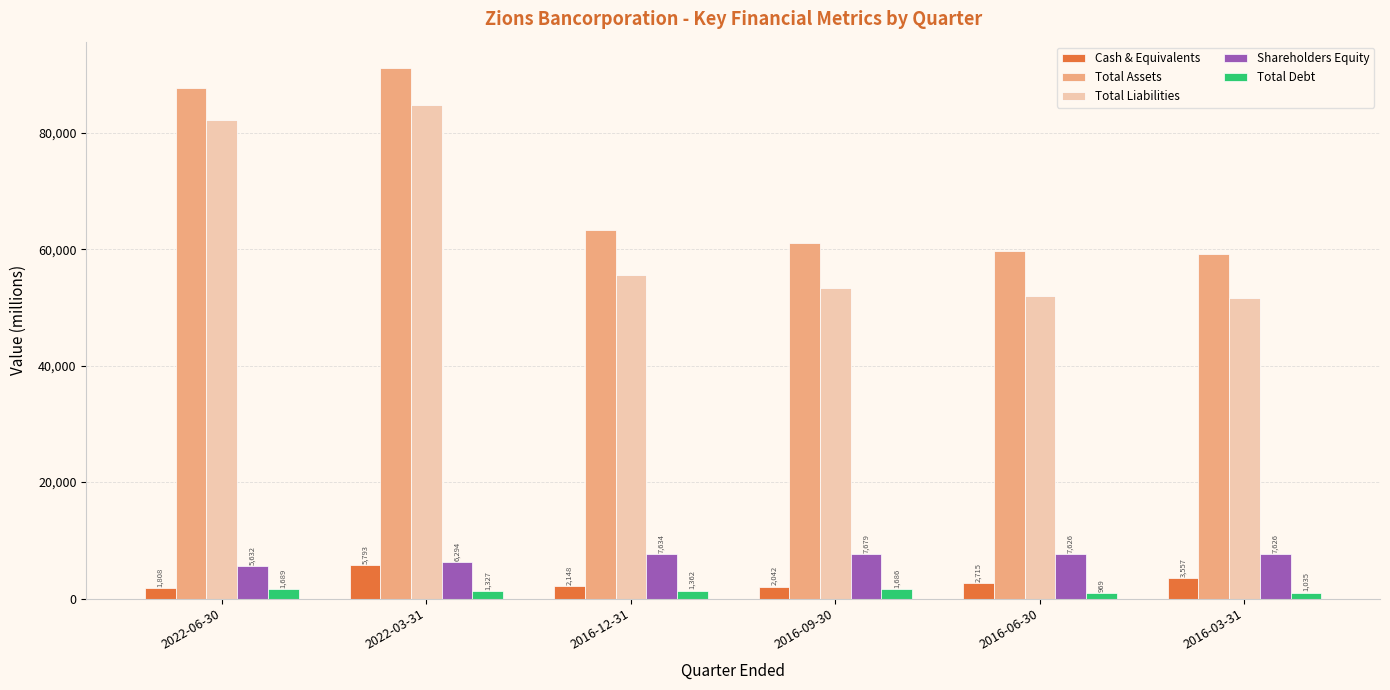

How many values in the Shareholders Equity series are below 7626?

3